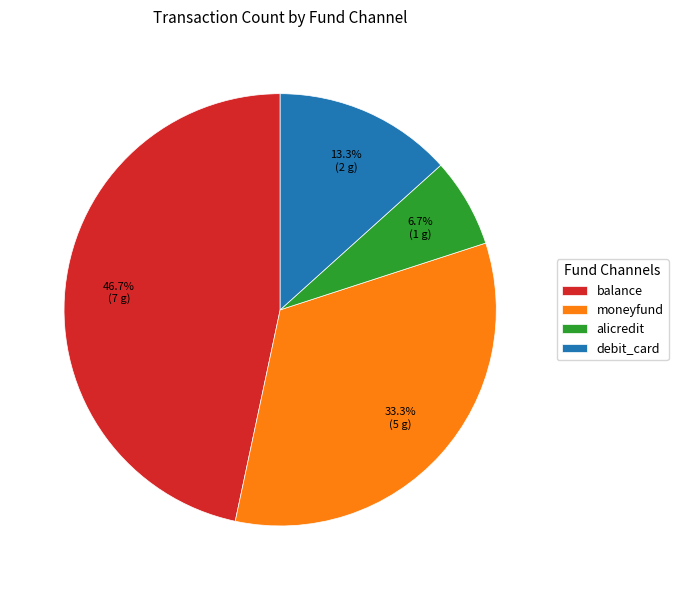

The moneyfund slice represents 44% of the pie. True or false?

False